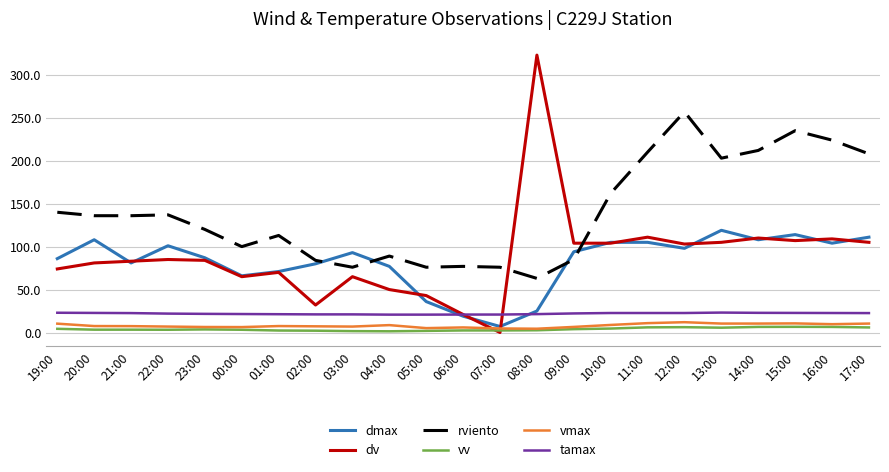

True or false: dmax and vv intersect in this chart.

False